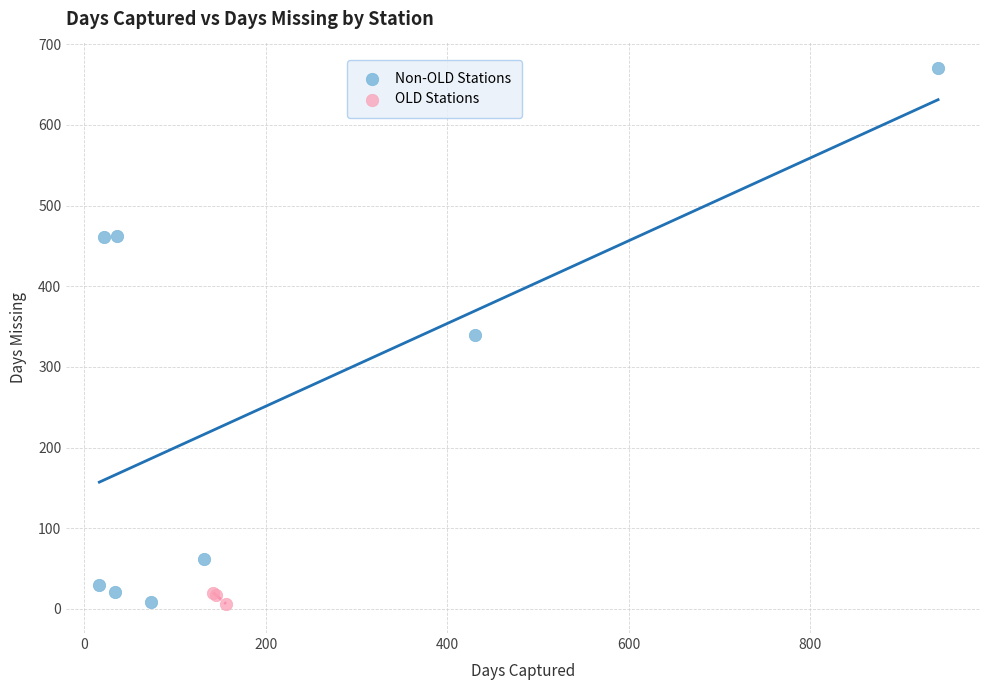

Which series contains the highest Y value?

Non-OLD Stations